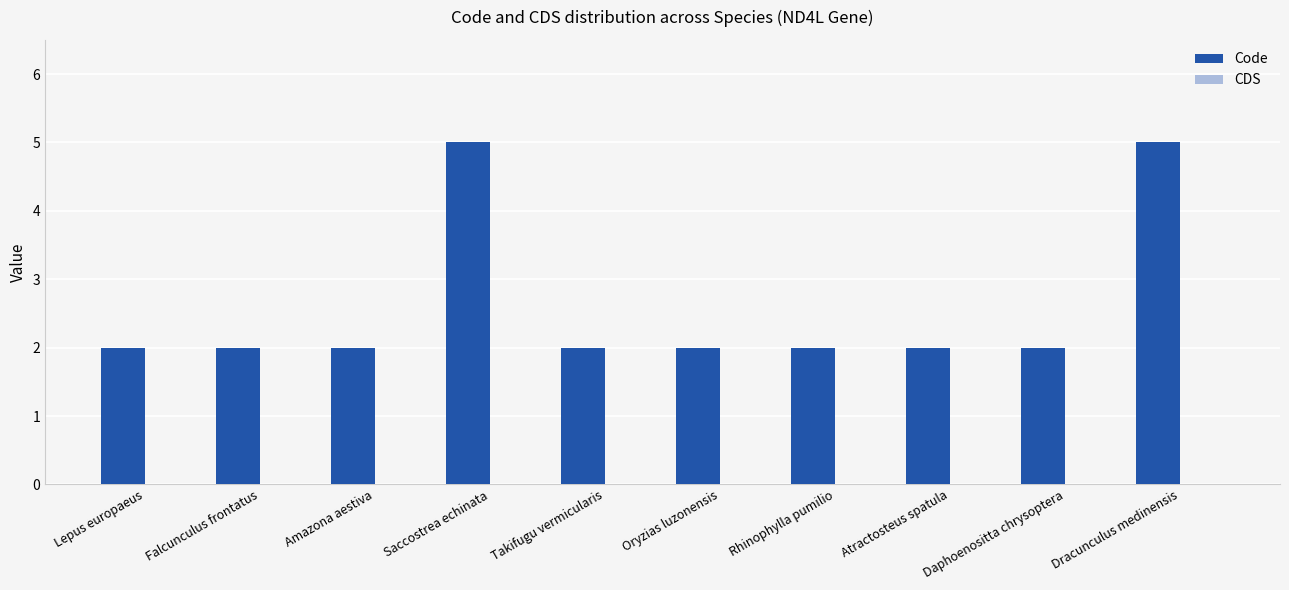

The value at Dracunculus medinensis is 5. True or false?

True